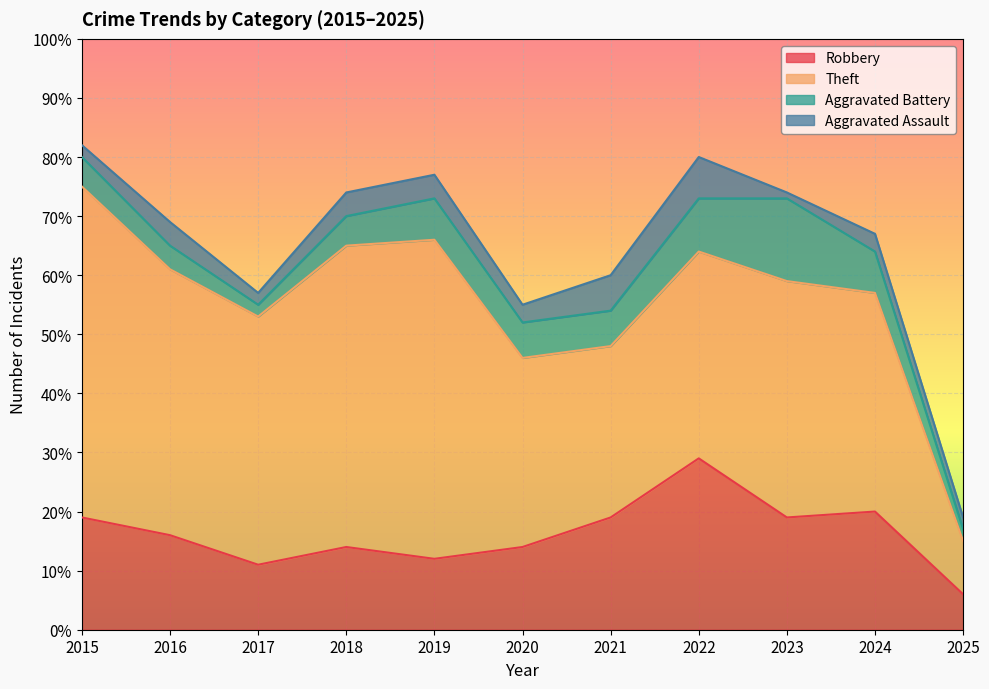

What is the value of the Robbery point at the 2nd from the left?

16